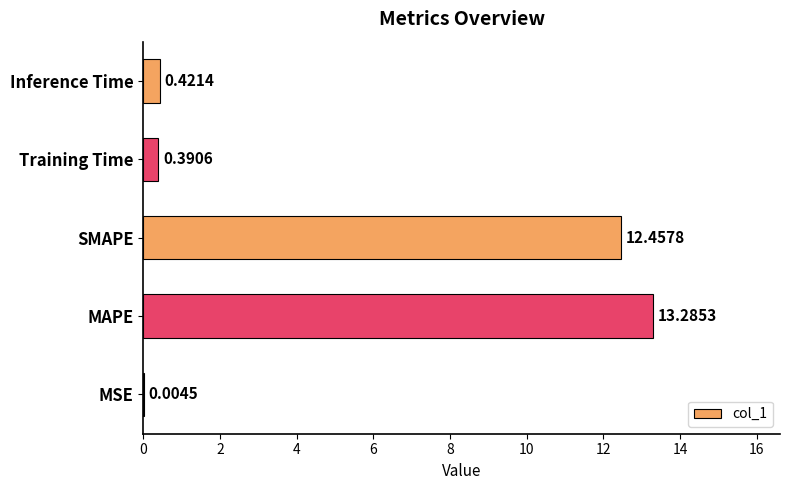

Where is the data nearest to the value 6?

Inference Time